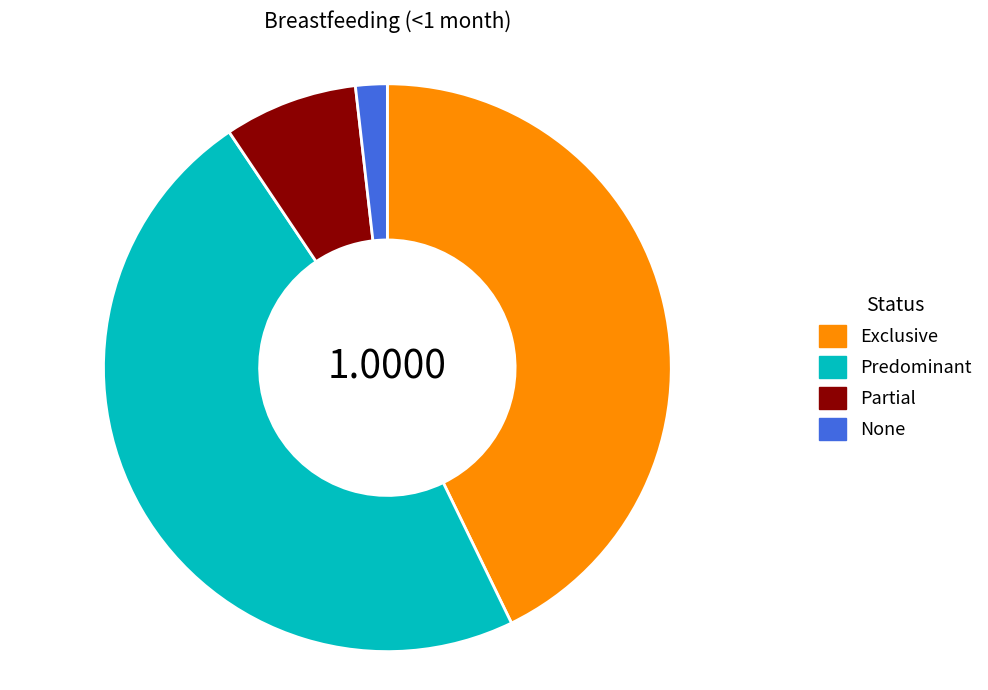

Combined, do Predominant and Partial account for over 50%?

Yes